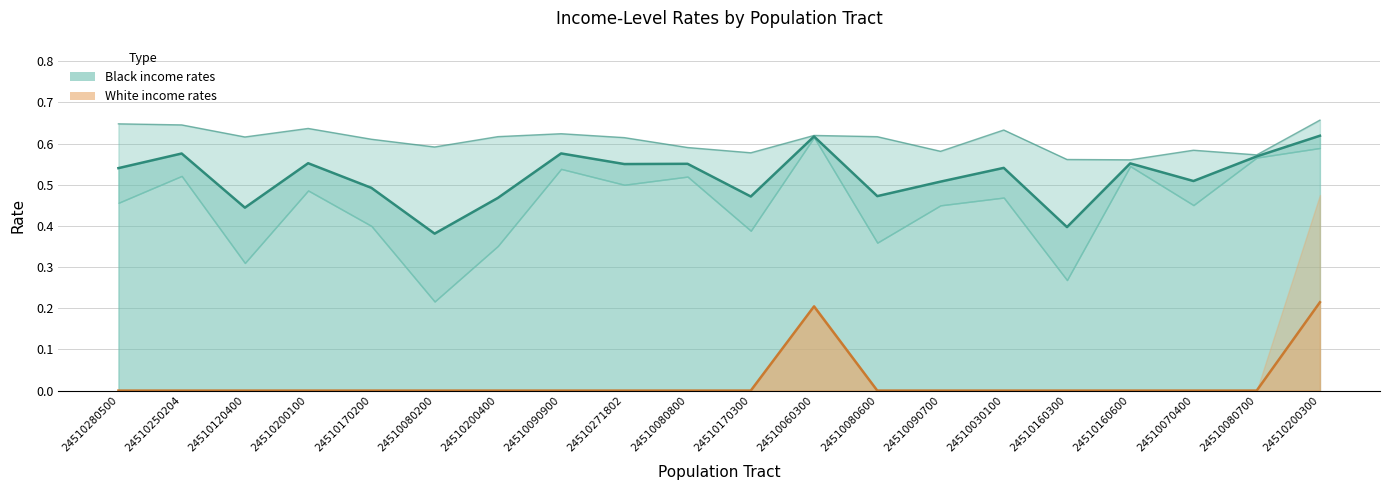

Reading left to right, extract all data points from this chart.

Mid Income Black (line): 0.5	0.6	0.4	0.6	0.5	0.4	0.5	0.6	0.6	0.6	0.5	0.6	0.5	0.5	0.5	0.4	0.6	0.5	0.6	0.6
Low Income Black (line): 0.6	0.6	0.6	0.6	0.6	0.6	0.6	0.6	0.6	0.6	0.6	0.6	0.6	0.6	0.6	0.6	0.6	0.6	0.6	0.7
Mid Income White (line): 0.0	0.0	0.0	0.0	0.0	0.0	0.0	0.0	0.0	0.0	0.0	0.2	0.0	0.0	0.0	0.0	0.0	0.0	0.0	0.2